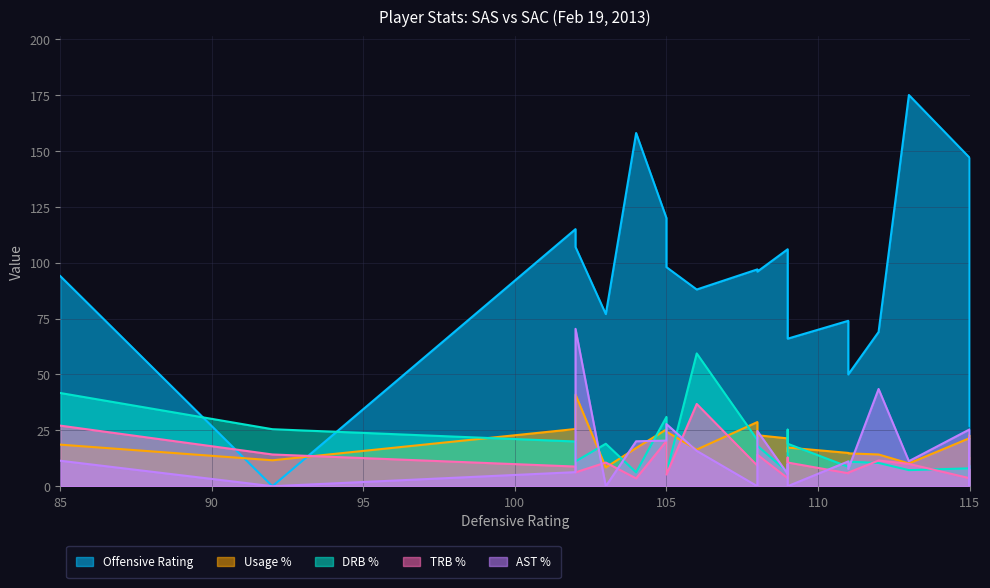

How many intersections are there between trb_pct and ast_pct?

9